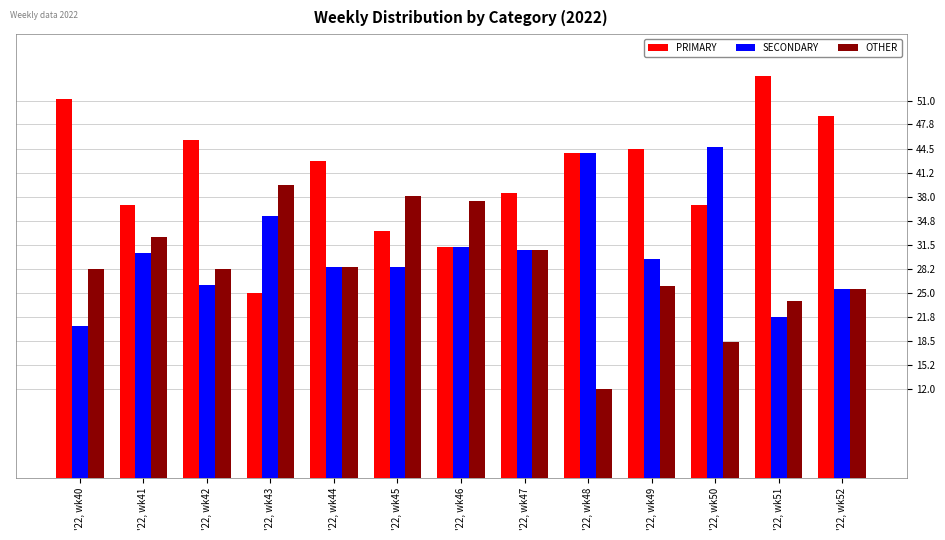

Read the PRIMARY value at '22, wk51.

54.3